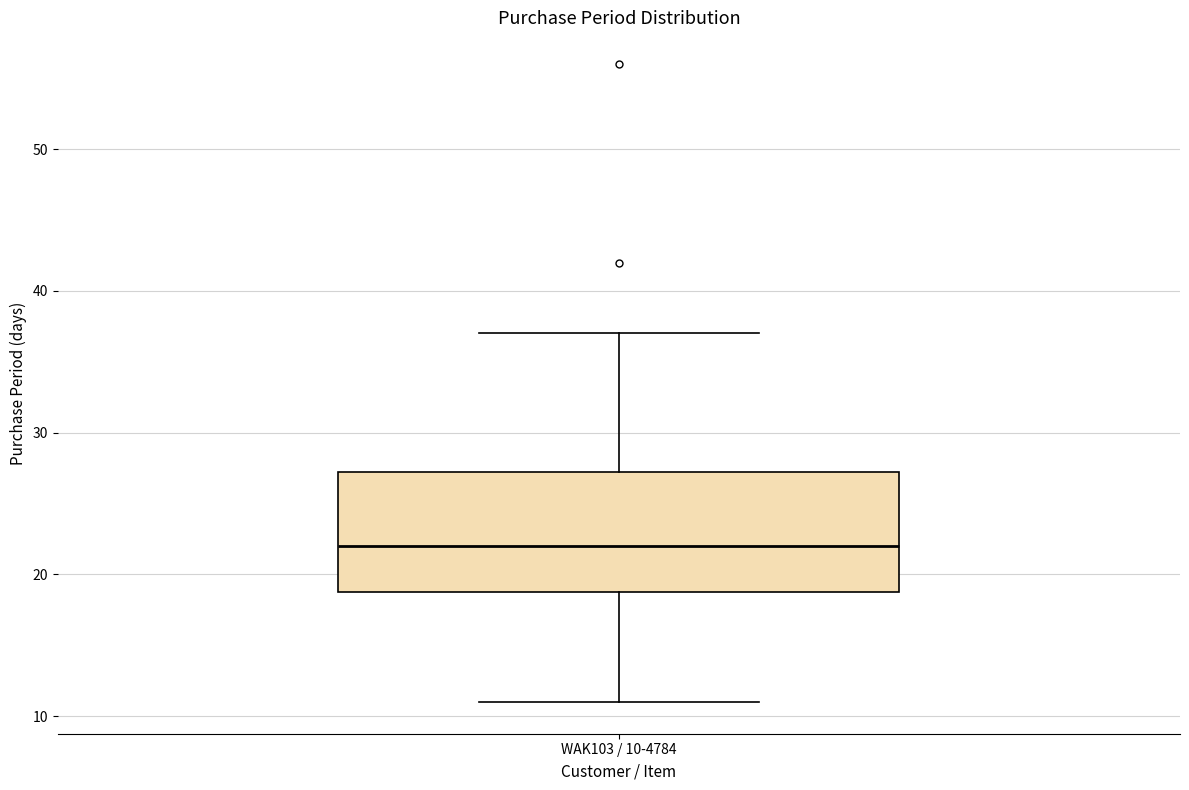

Where is the lower edge of the box for WAK103 / 10-4784 on the y-axis? The values are not printed on the chart, so give them approximately, as read against the axis.

19